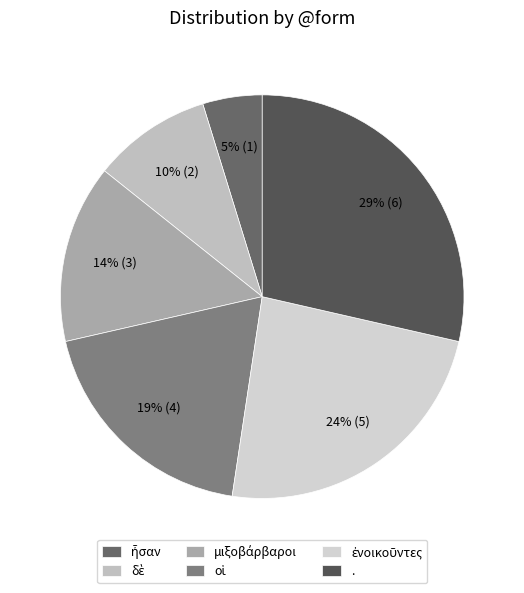

Count the number of slices in the pie.

6